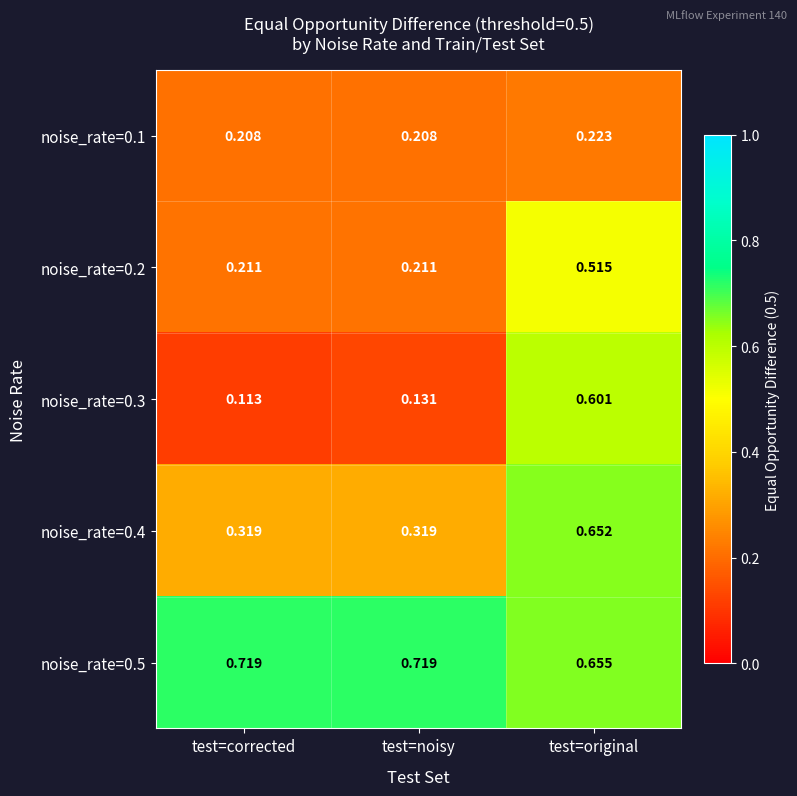

At which label does noise_rate=0.1 reach its peak?

test=original